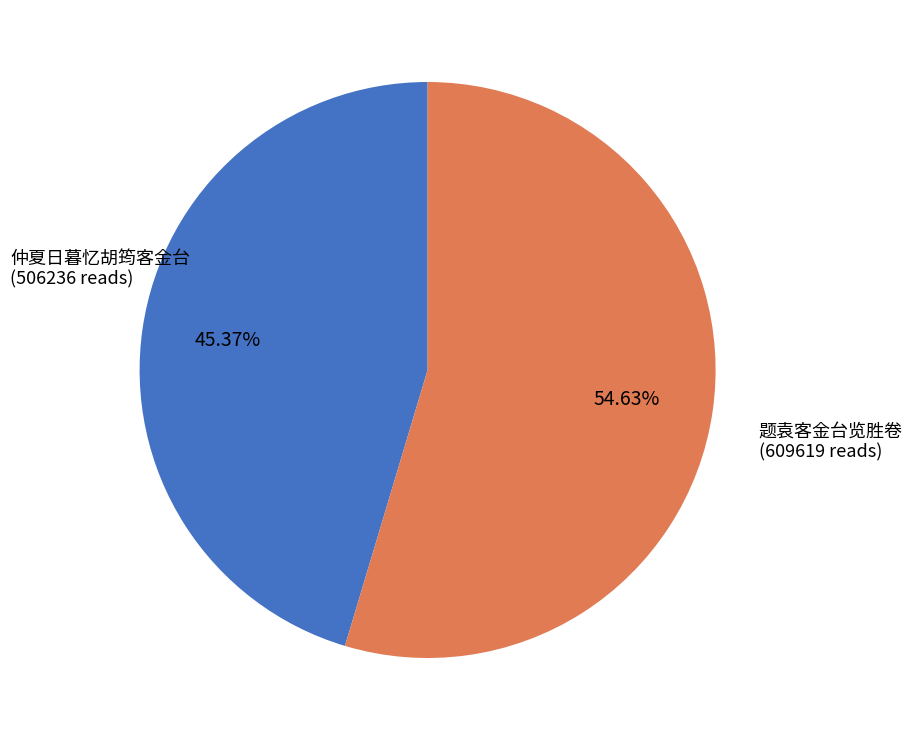

Is there any slice that represents more than half of the pie?

Yes